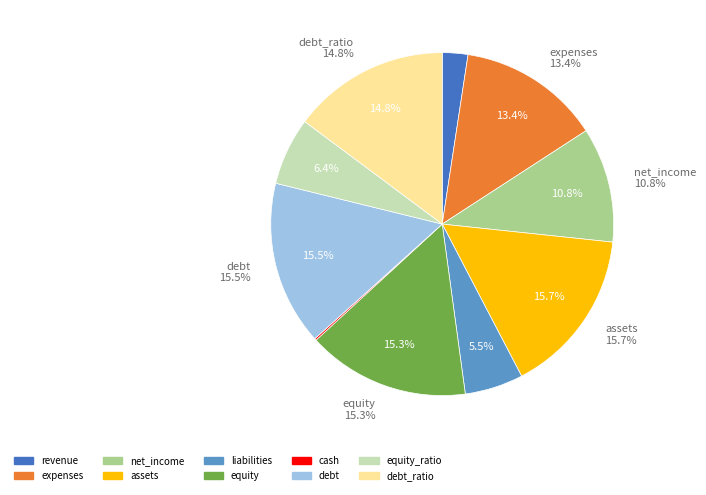

Which category has the biggest portion of the pie?

assets